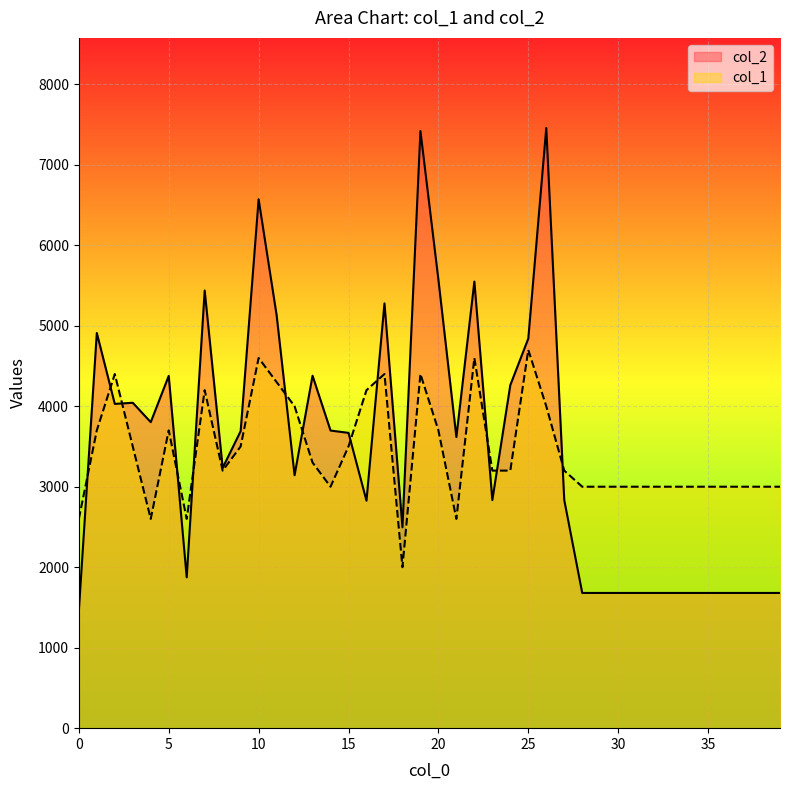

List the series in order of their overall mean, highest first.

col_2, col_1